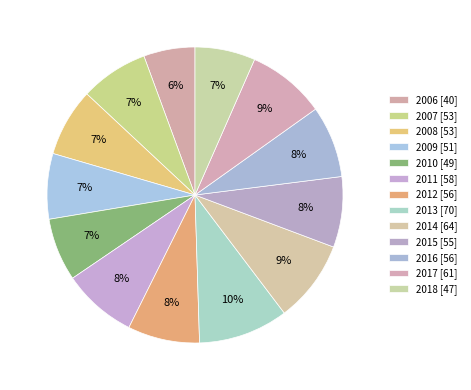

To the nearest percent, what is the difference between the largest and smallest slice percentages?

4%